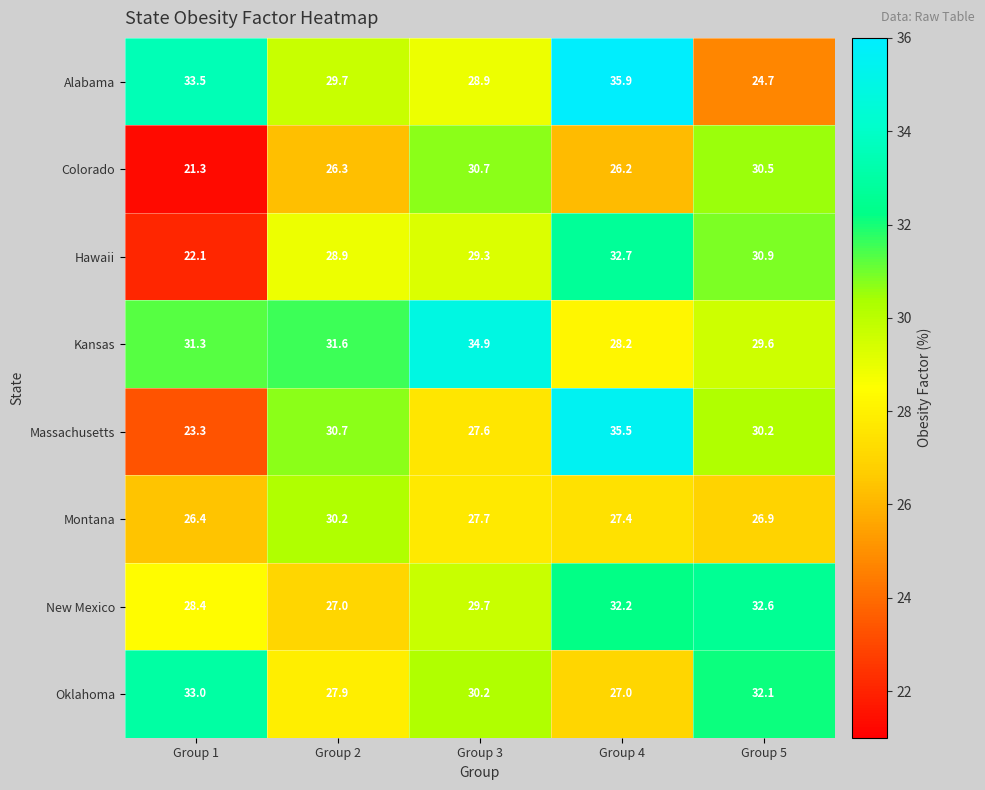

Is it true that Hawaii equals 9.9 at Group 5?

False